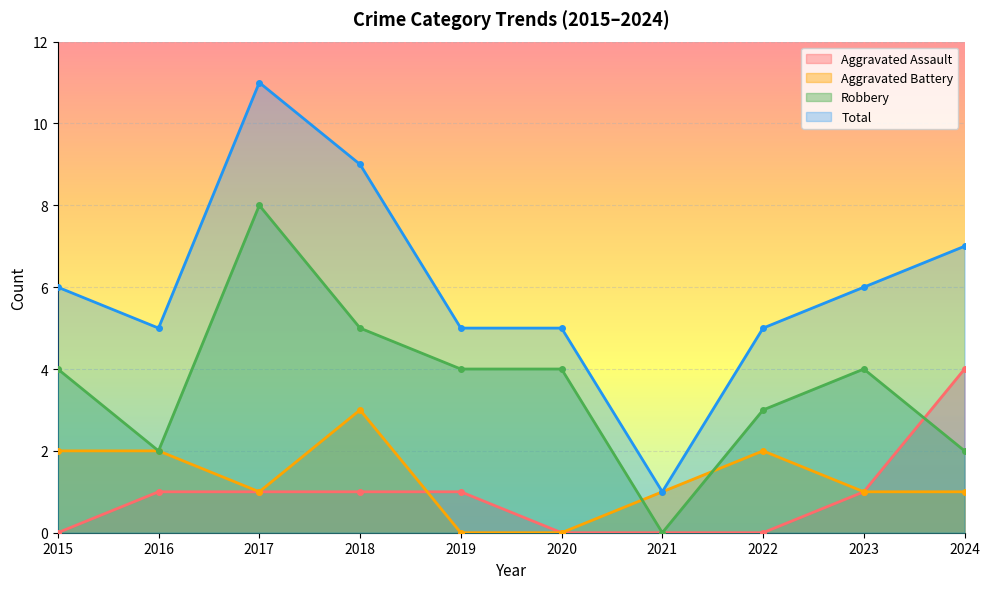

How many Robbery values are between 2 and 4?

7